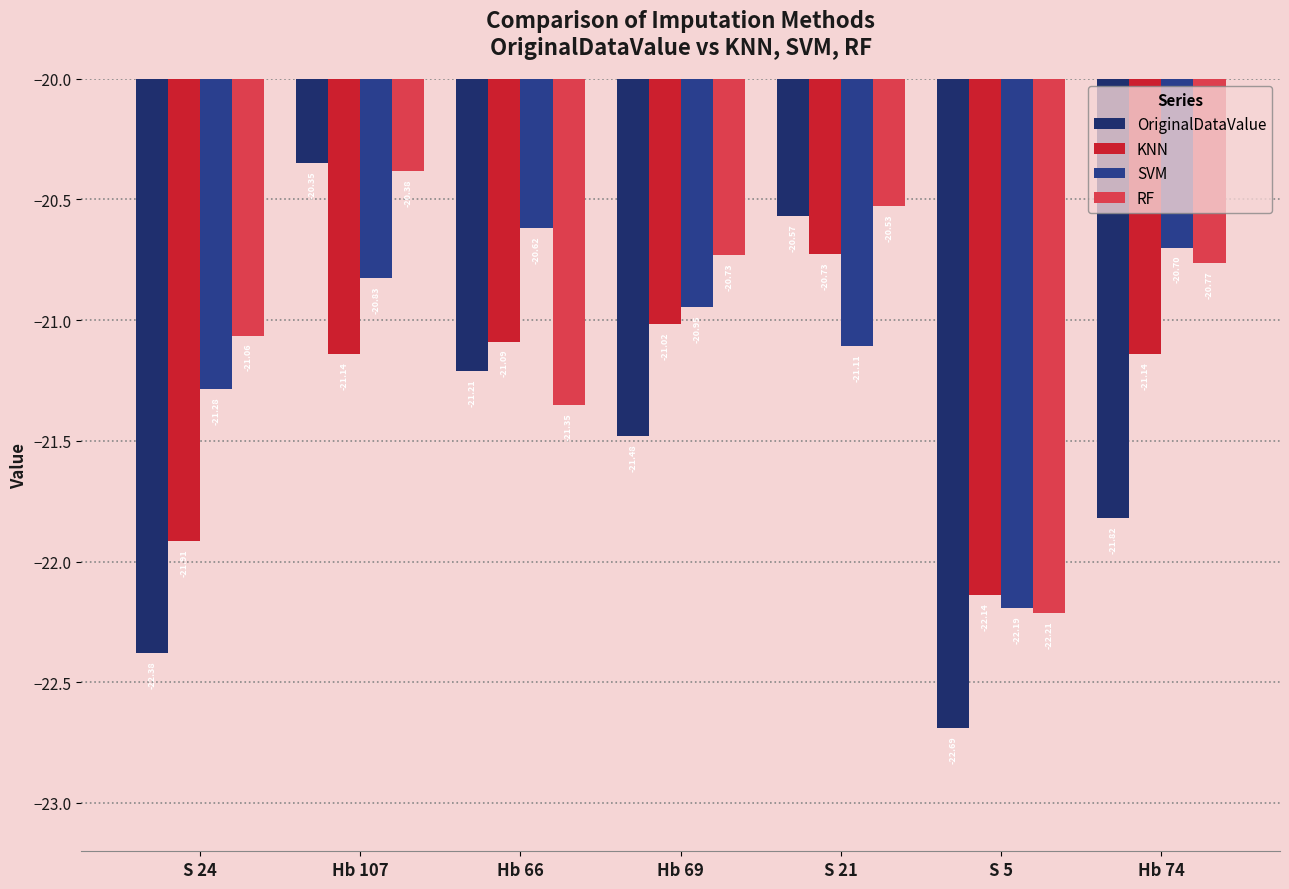

Is it true that RF equals -14.4 at Hb 69?

False